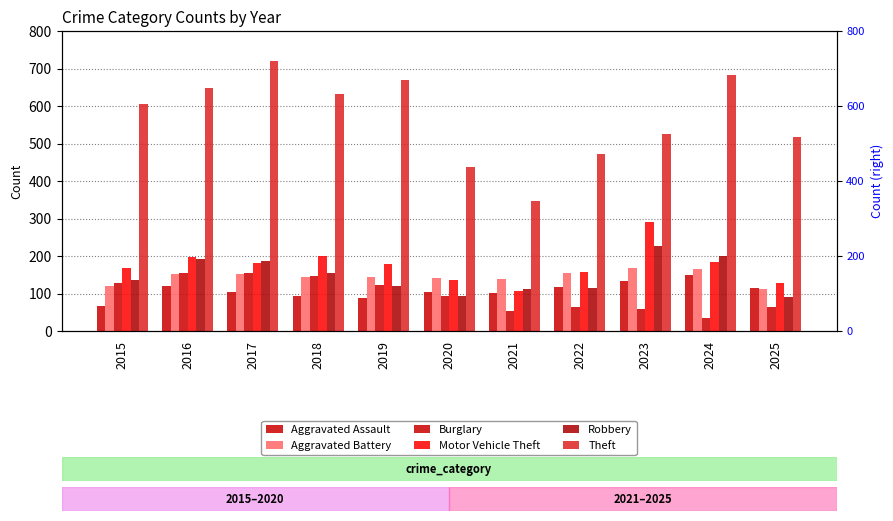

At which label is Aggravated Assault closest to 108?

2020